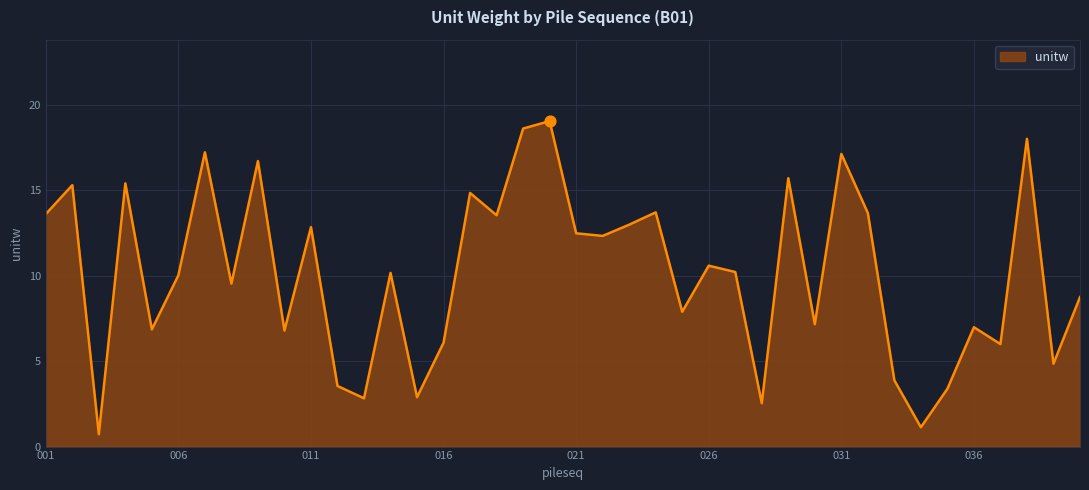

What is the maximum value shown in the chart?

19.0